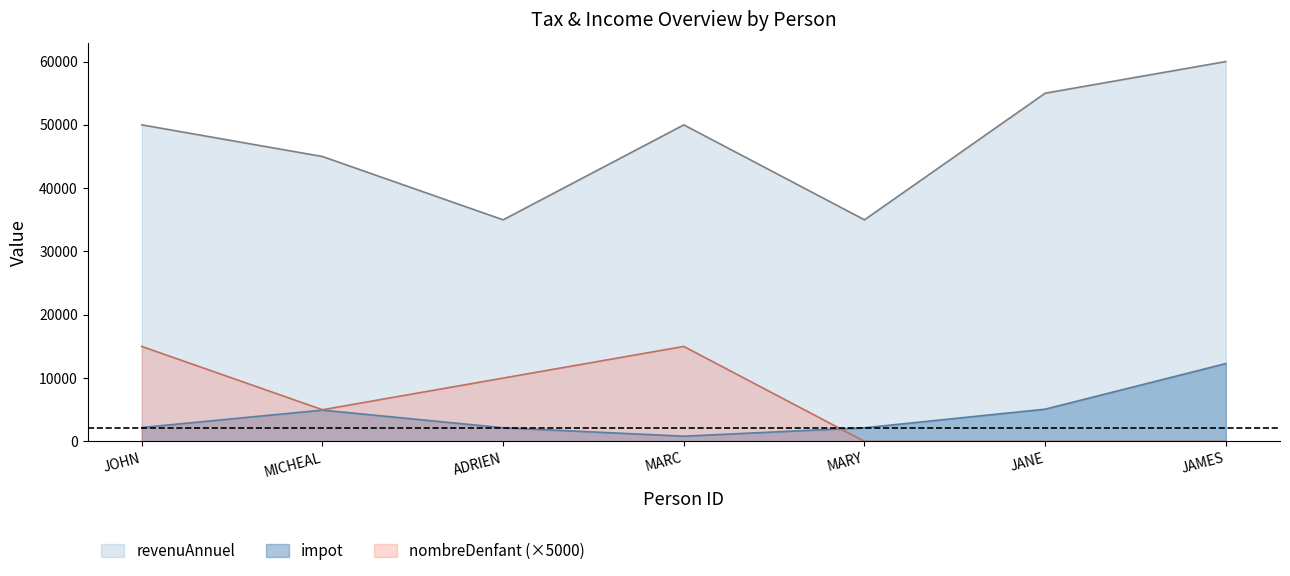

At which category is the sum across all series the highest?

JAMES